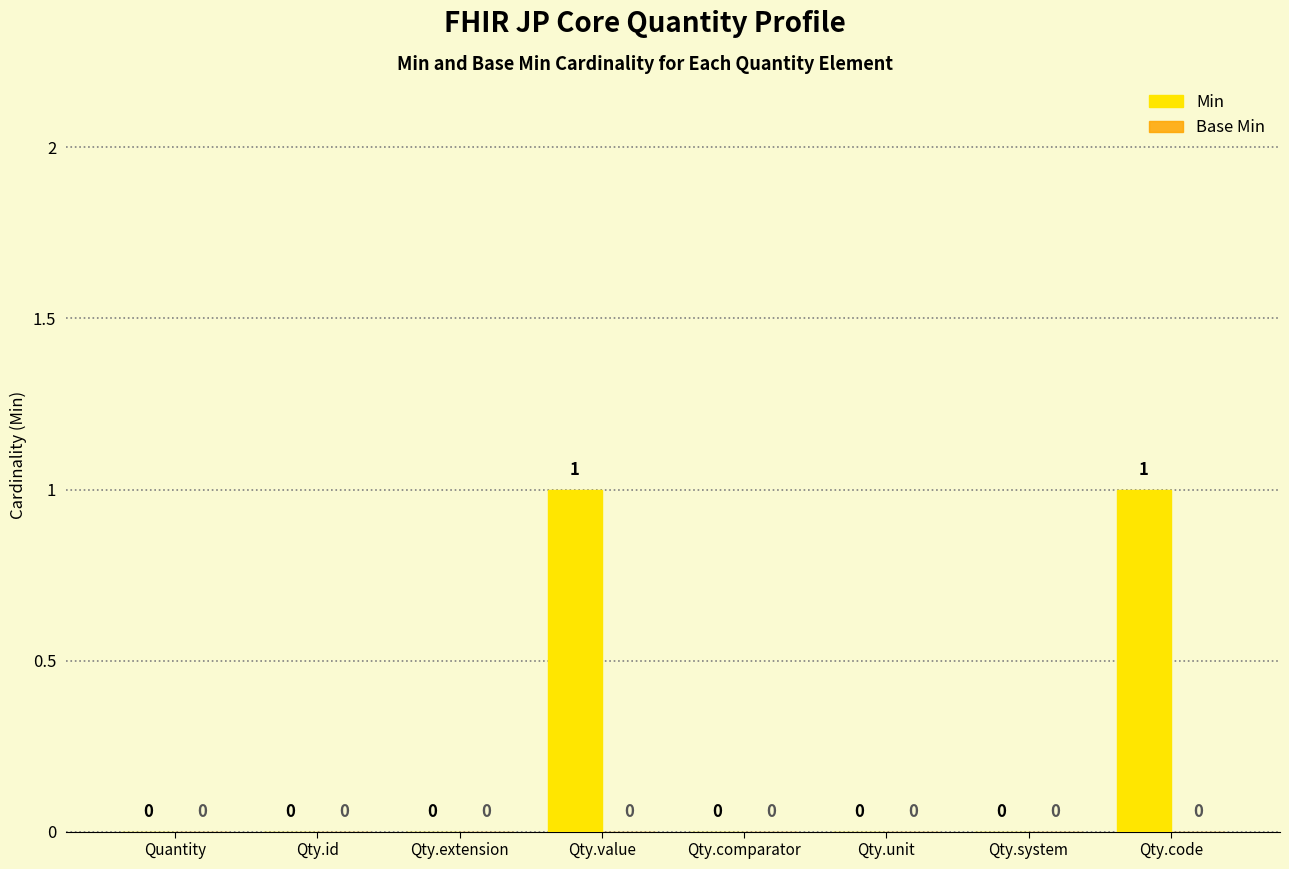

How many values are between 0 and 1?

8